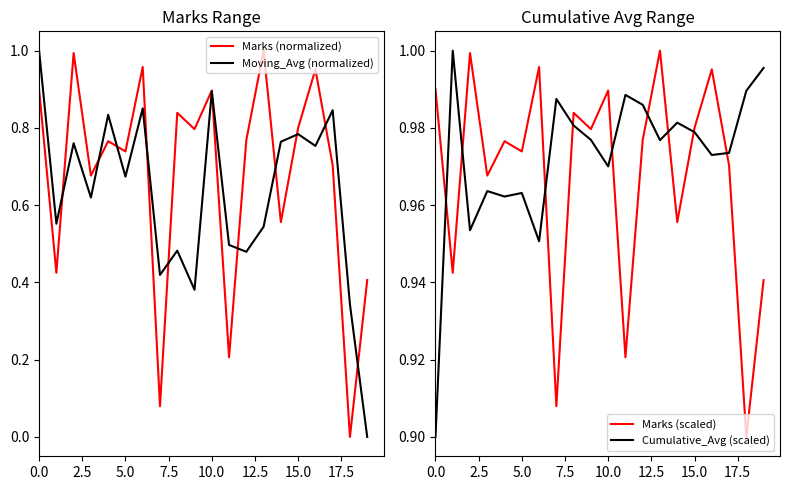

Rank the series by their maximum value, from lowest to highest.

Marks (normalized), Moving_Avg (normalized), Marks (scaled), Cumulative_Avg (scaled)